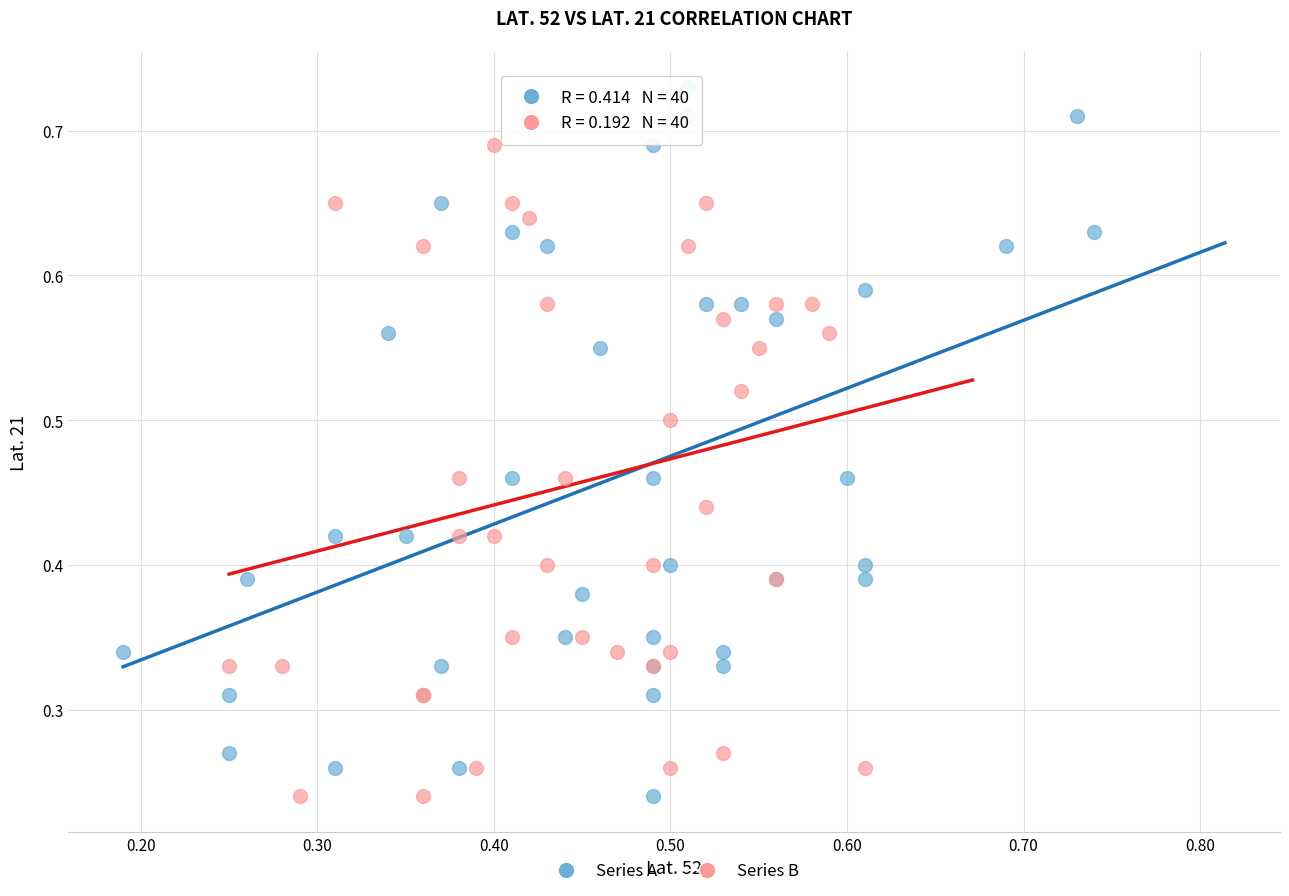

What are all the series names shown in the legend?

Series A, Series B